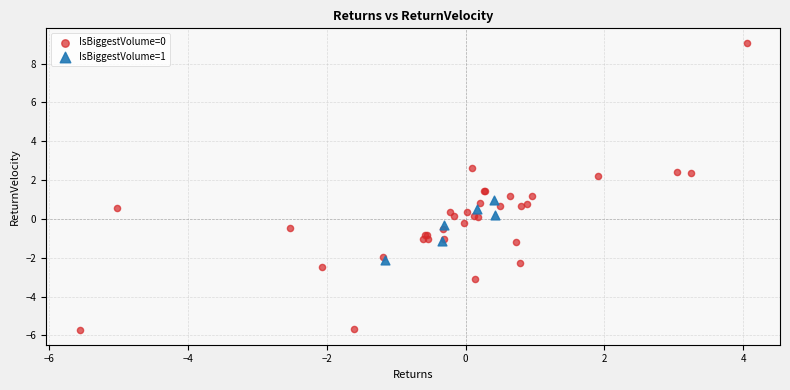

Which series has the widest spread of Y values?

IsBiggestVolume=0